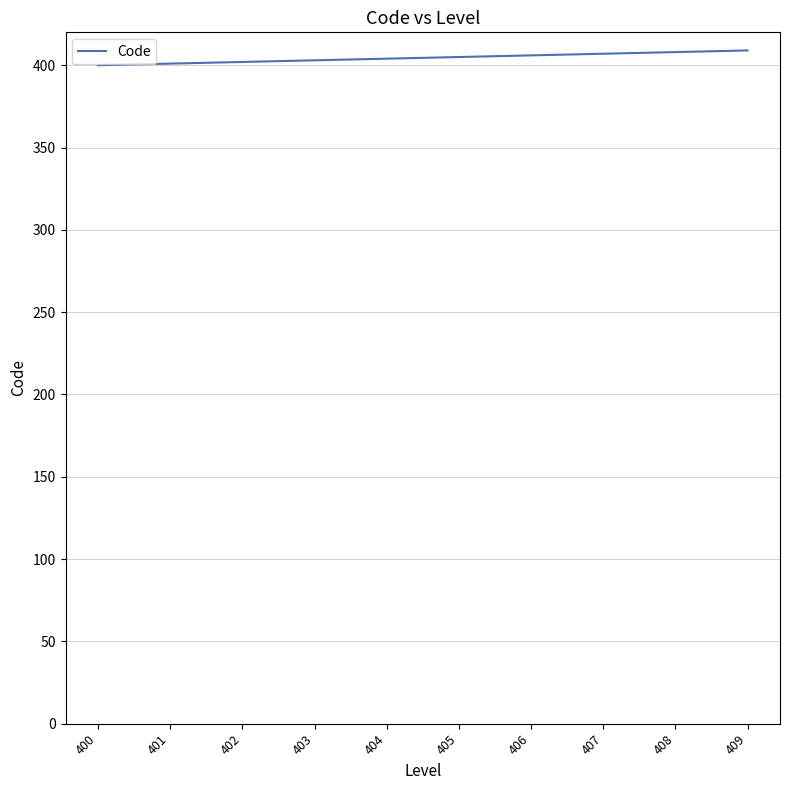

What is the difference between the maximum and minimum values?

9